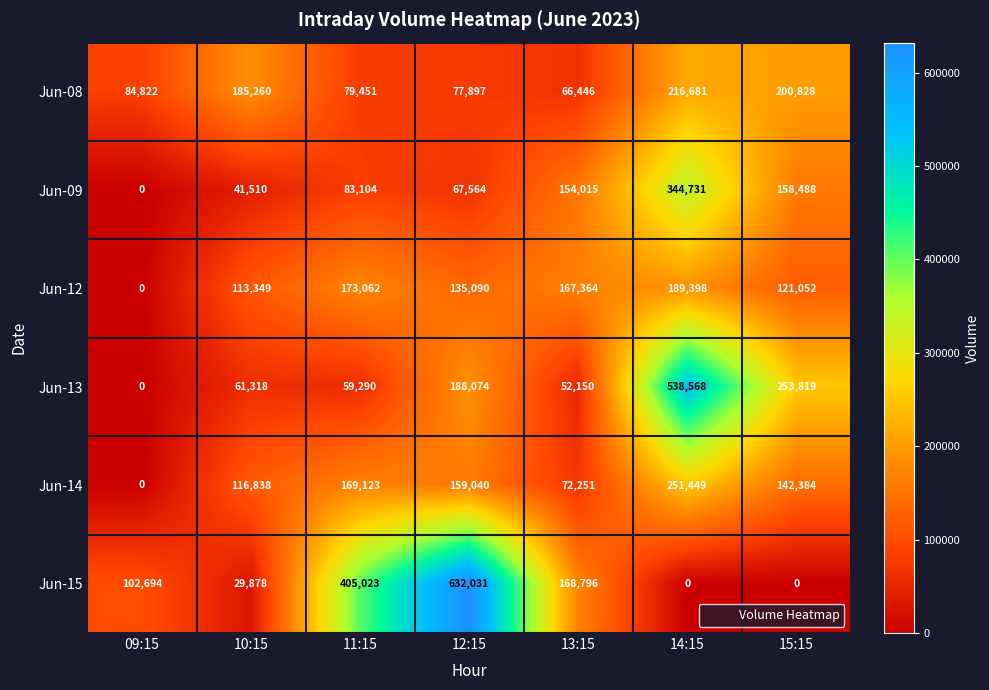

What is the sum of all Jun-08 values?

911385